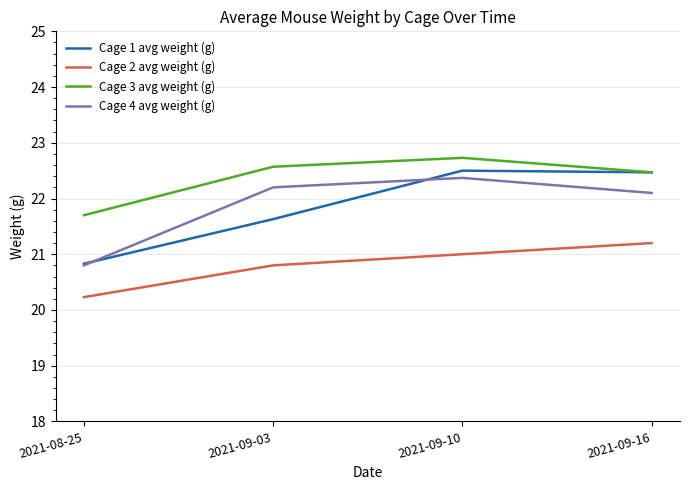

Which series has the largest total across all categories?

Cage 3 avg weight (g)